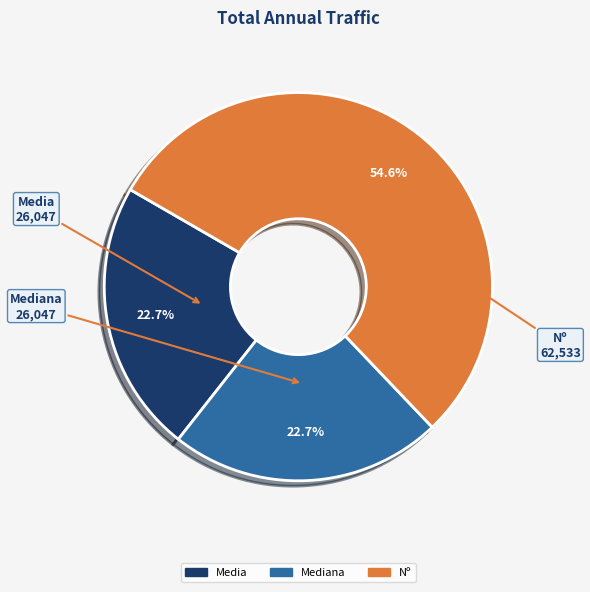

How many slices are in this pie chart?

3